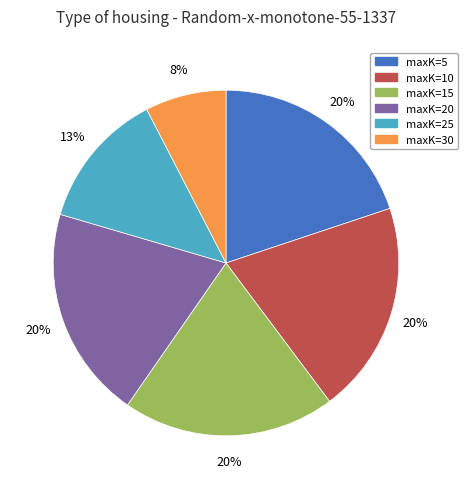

Is there any slice that represents more than half of the pie?

No